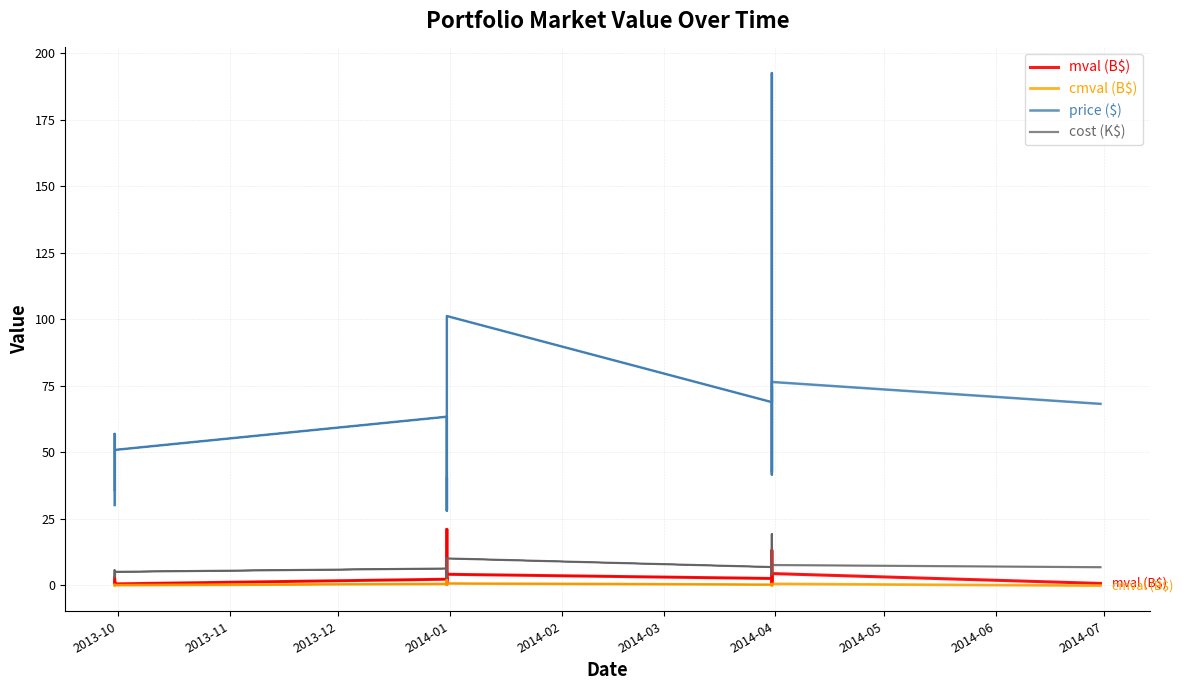

Is this an area chart (filled region under the line)?

No